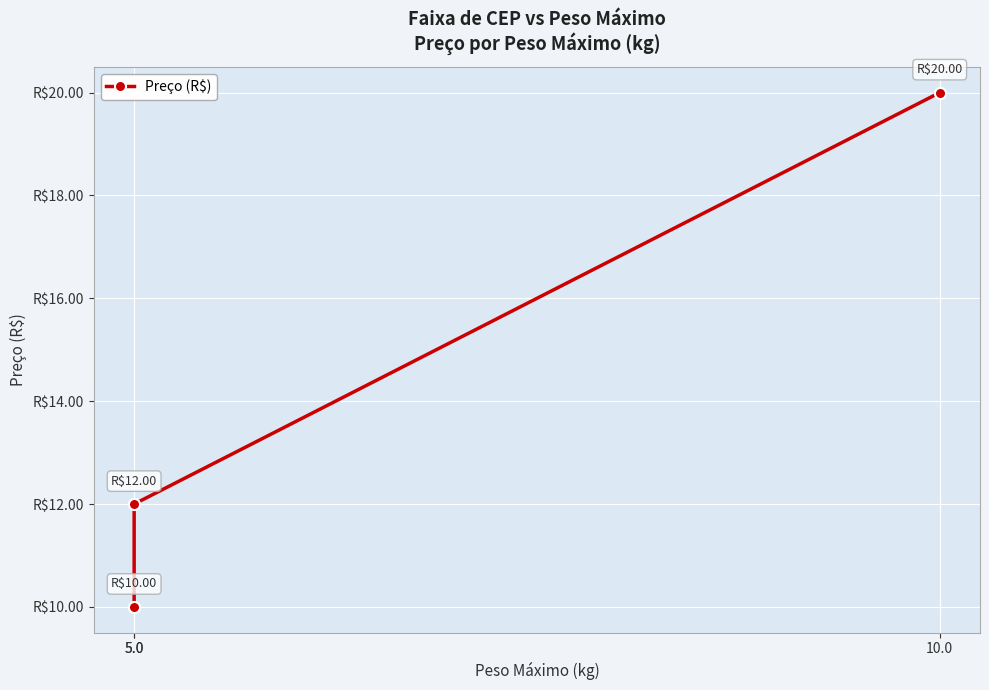

What is the change in value from 5.0 to 5.0?

+2